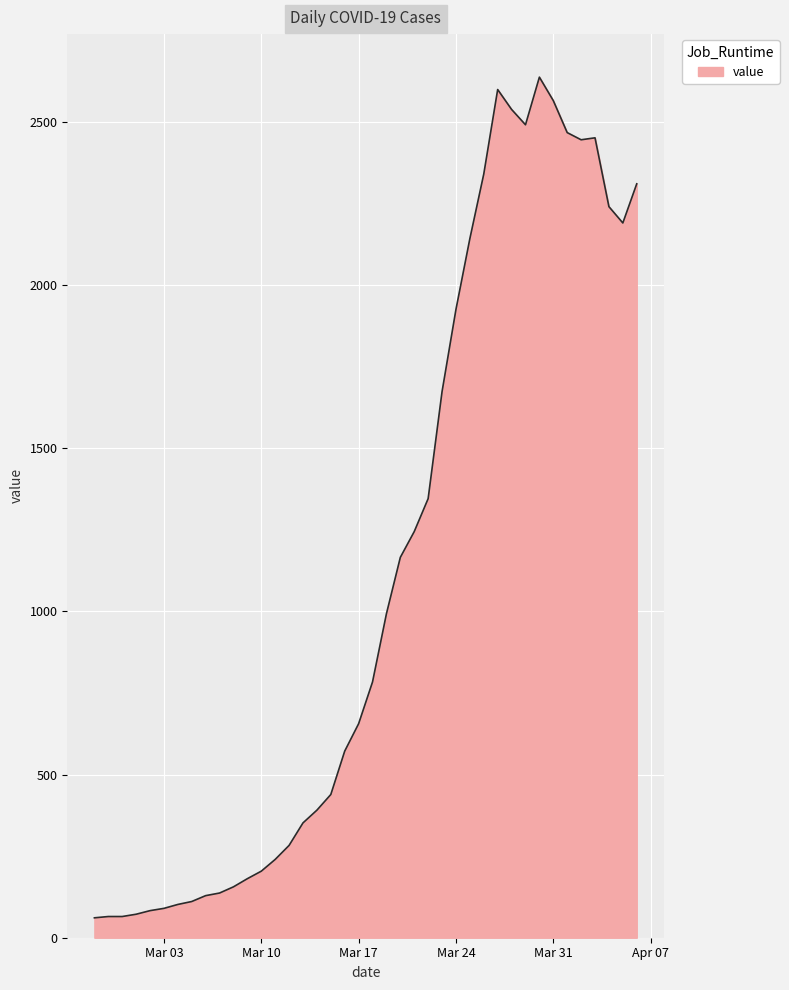

What is the greatest value displayed?

2638